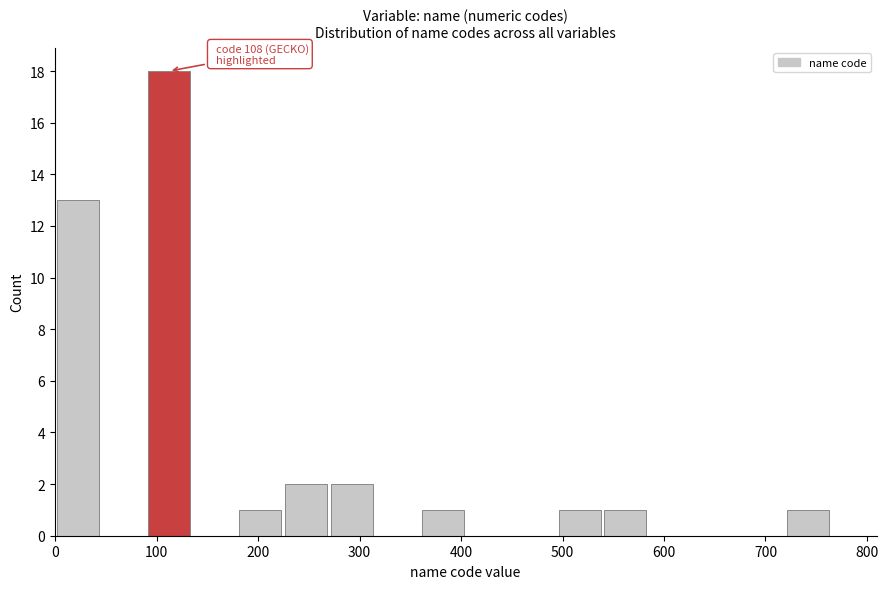

Over which range of the x-axis is the bar tallest?

90 to 130